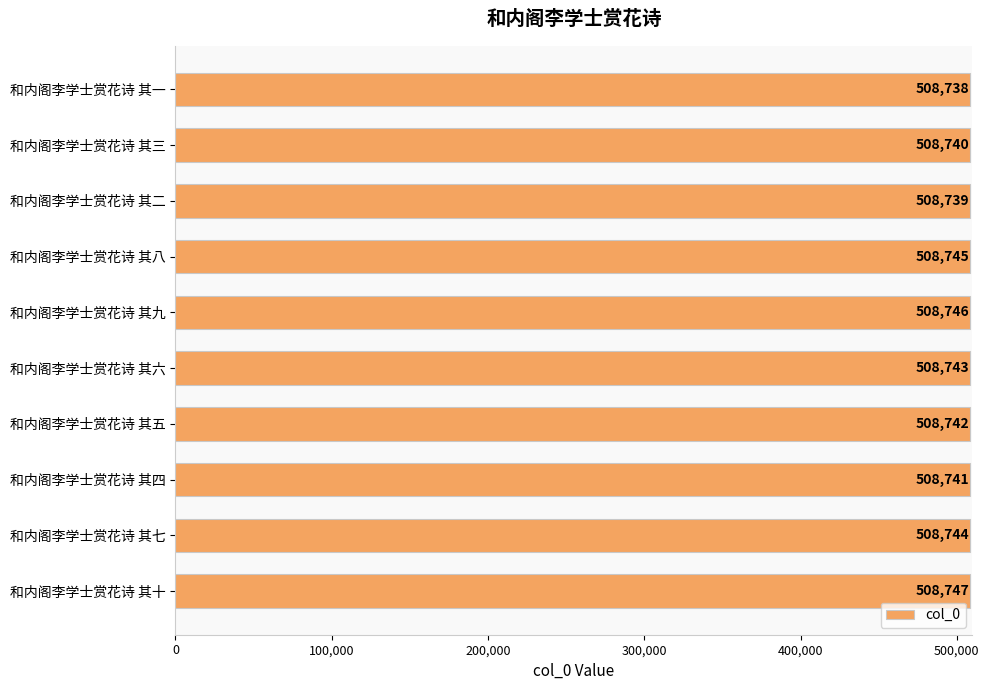

What is the sum of all values?

5087425